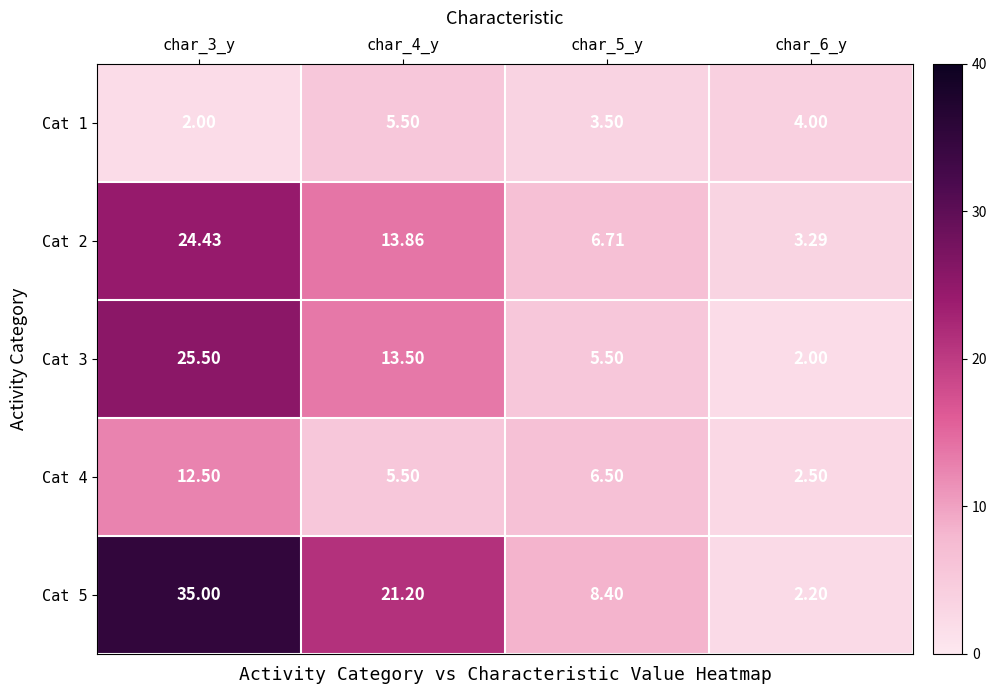

Is the value of Cat 3 at char_3_y greater than the value of Cat 2 at char_5_y?

Yes